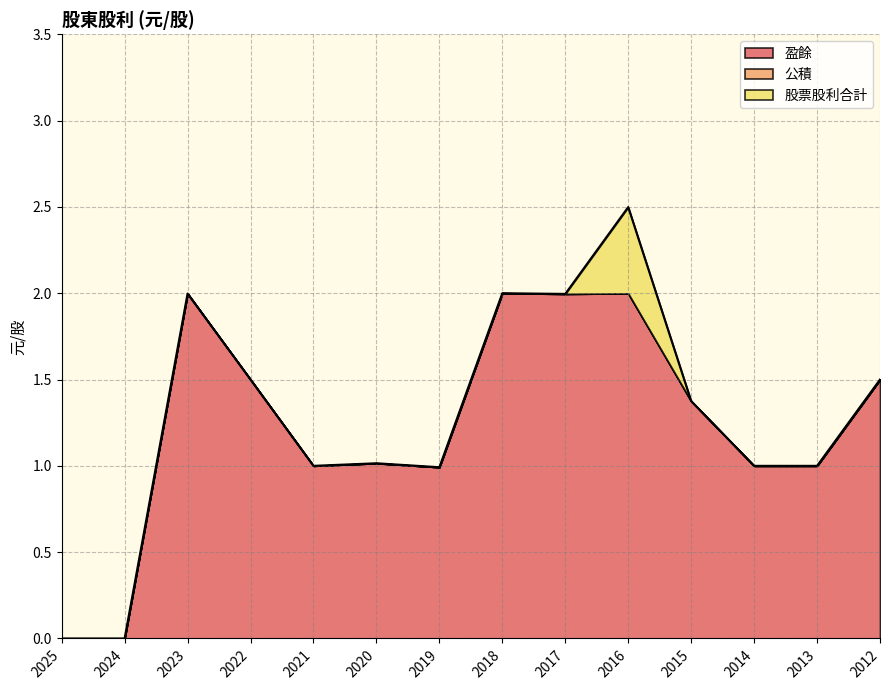

The value of 股票股利合計 at 2014 is 0.0. True or false?

True